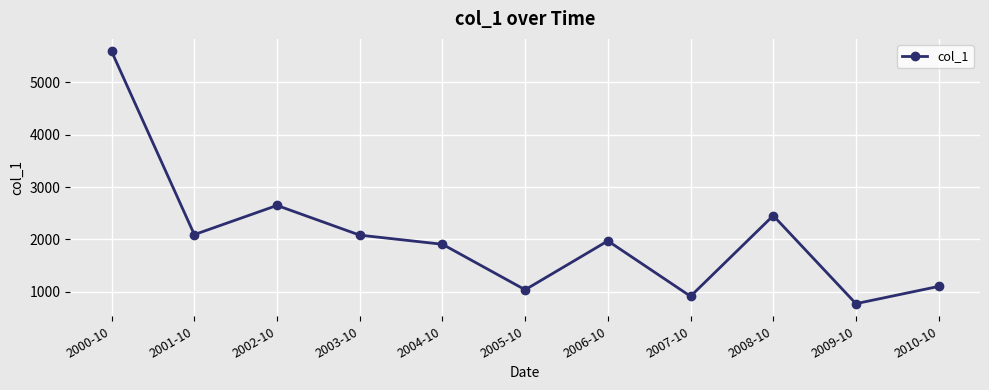

What is the label of the 8th point from the right?

2003-10